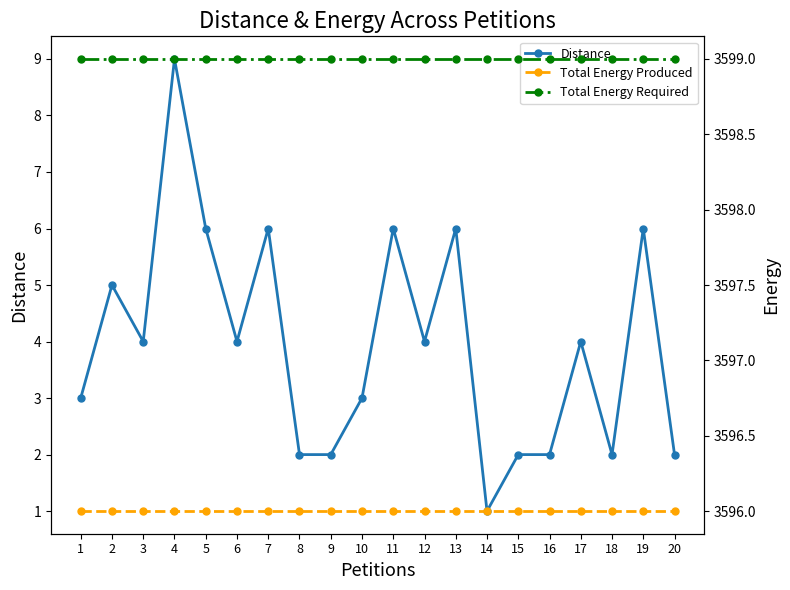

What is the greatest value displayed?

3599